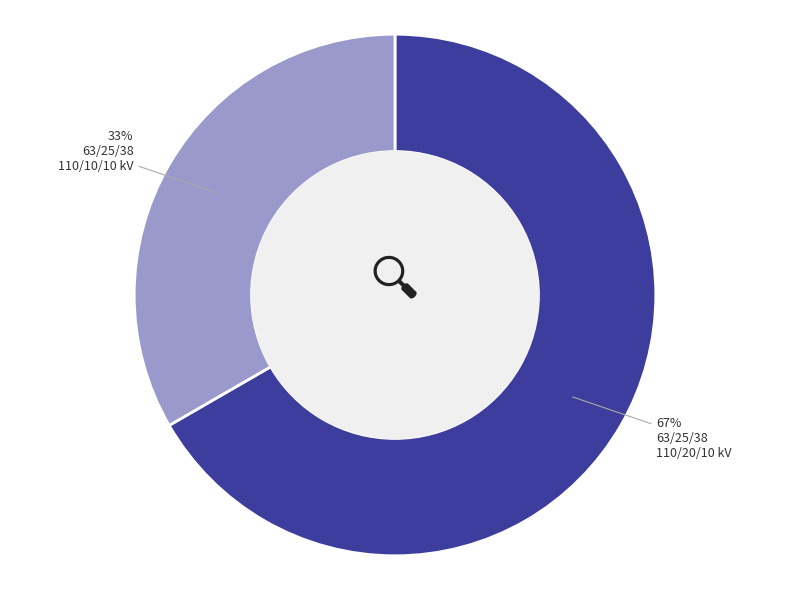

To the nearest percent, what is the average slice percentage?

50%